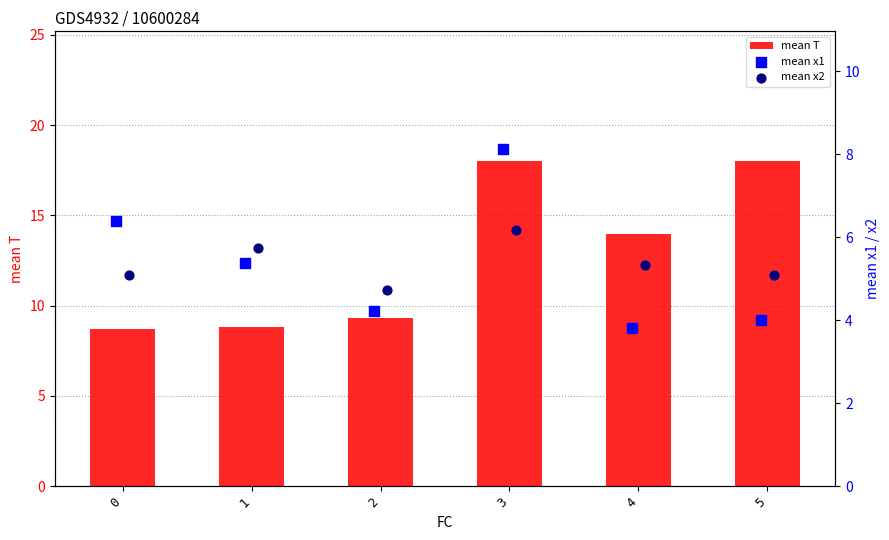

Which series has the largest total across all categories?

mean T